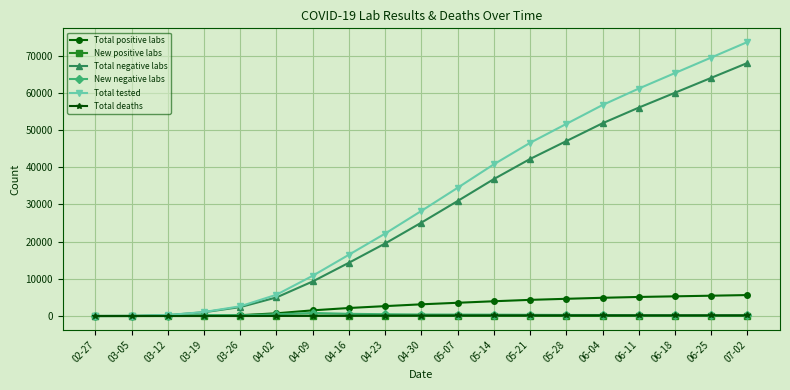

What is the label of the 4th point from the right?

06-11